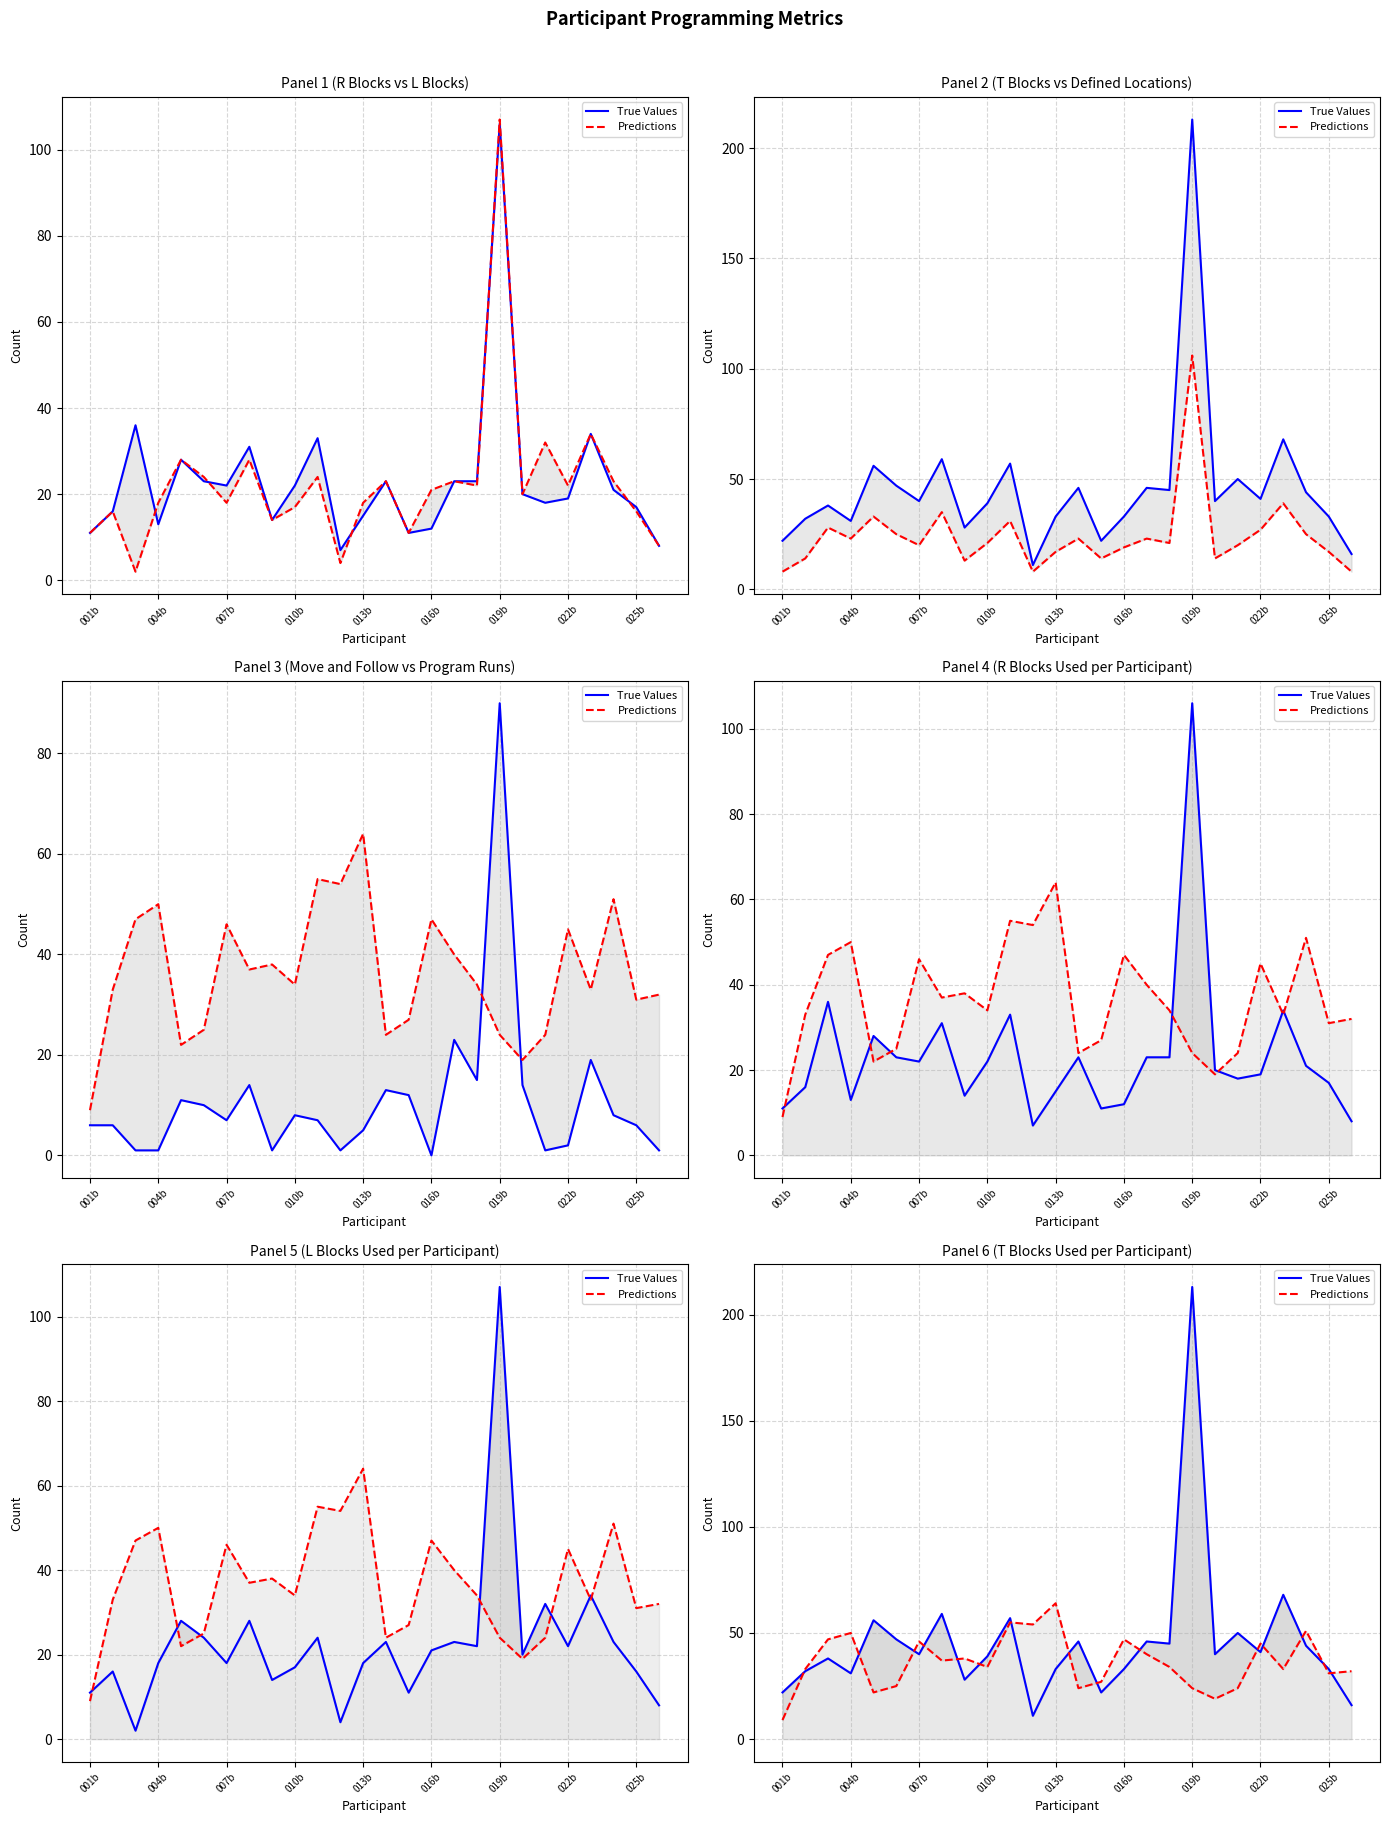

Reading left to right, list all the values displayed in this chart.

True Values: 22	32	38	31	56	47	40	59	28	39	57	11	33	46	22	33	46	45	213	40	50	41	68	44	33	16
Predictions: 9	33	47	50	22	25	46	37	38	34	55	54	64	24	27	47	40	34	24	19	24	45	33	51	31	32